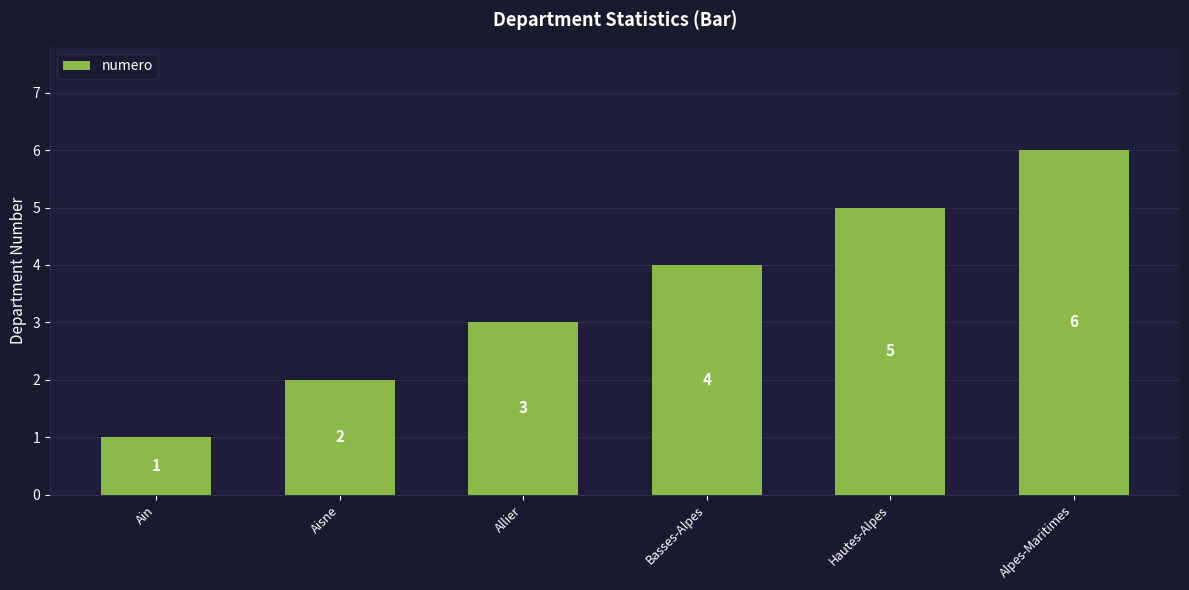

What is the ratio of the value at Ain to the value at Alpes-Maritimes?

0.2